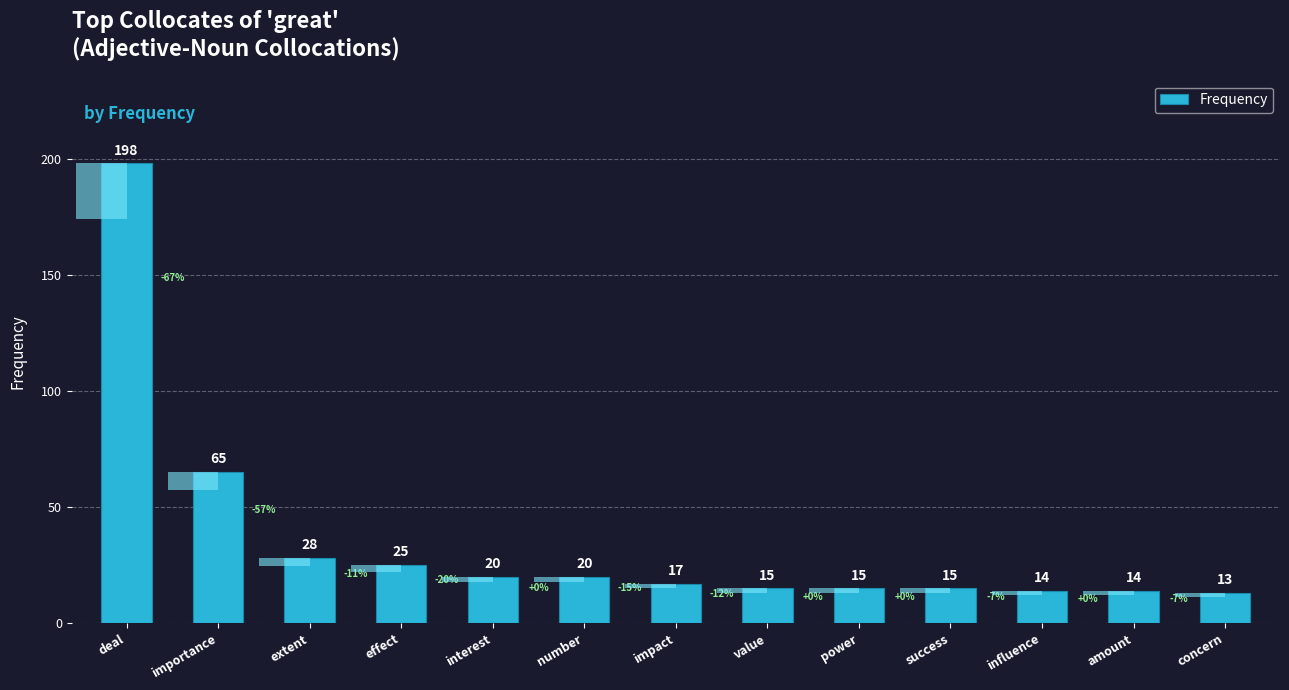

What is the value of the 13th bar from the left?

13